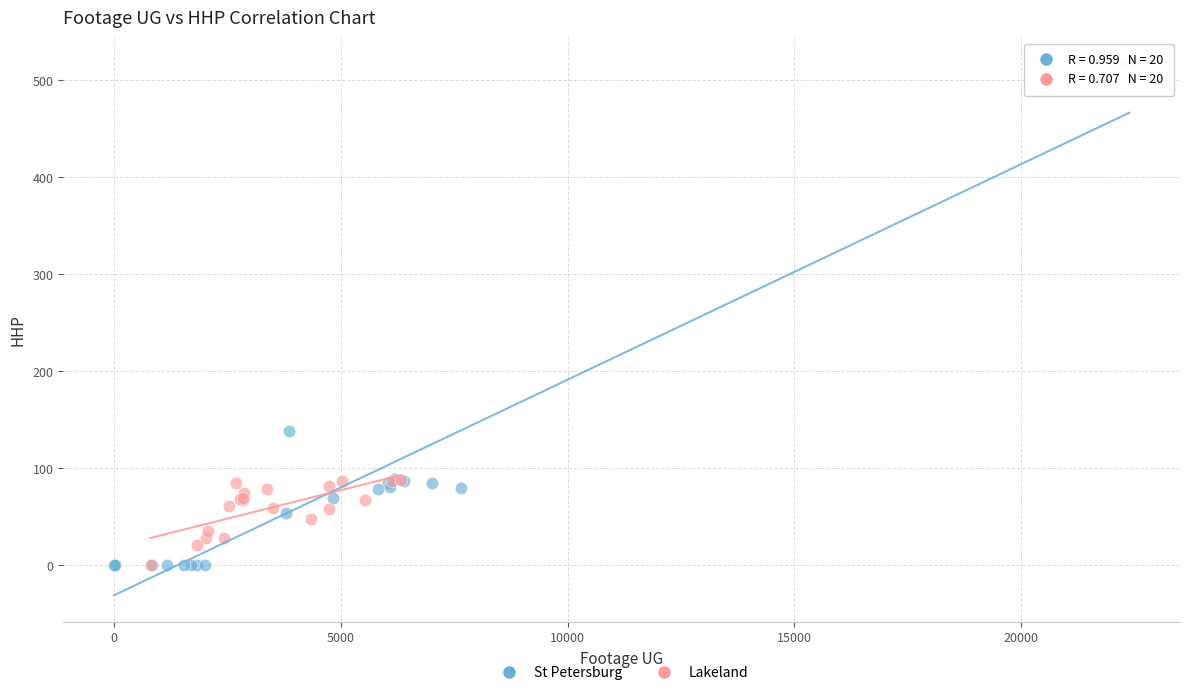

Which series contains the highest Y value?

St Petersburg